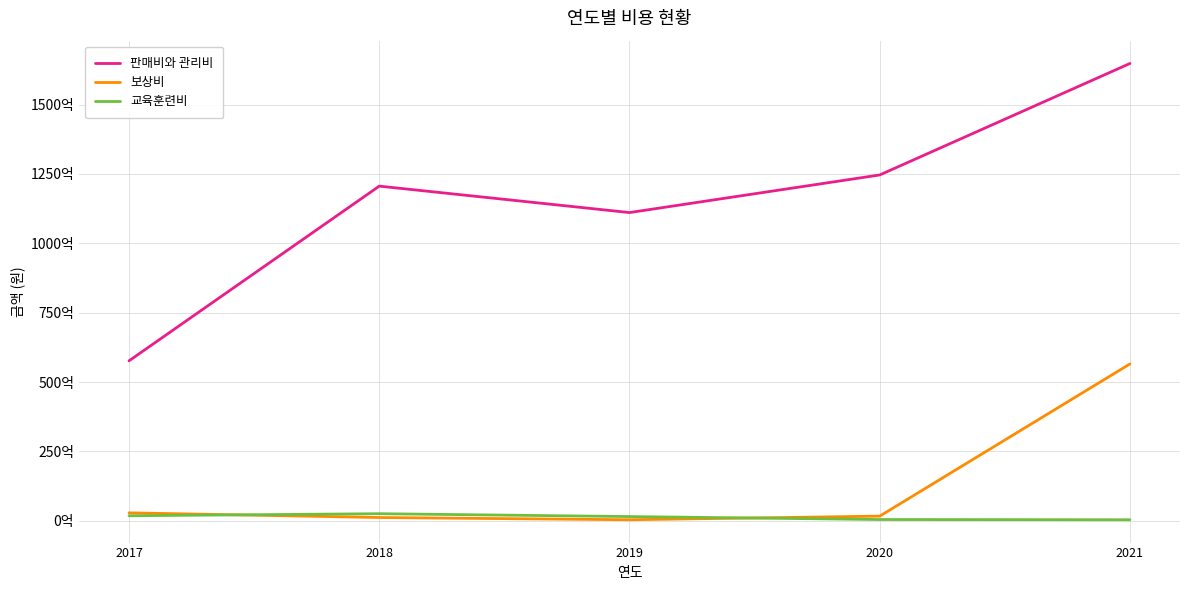

Reading left to right, list all the values displayed in this chart.

판매비와 관리비: 57648244016	120599802816	111070576071	124625107059	164796966710
보상비: 2862444209	1174441975	376213533	1674022965	56524080612
교육훈련비: 1811070670	2553815791	1521973095	453368034	365623521